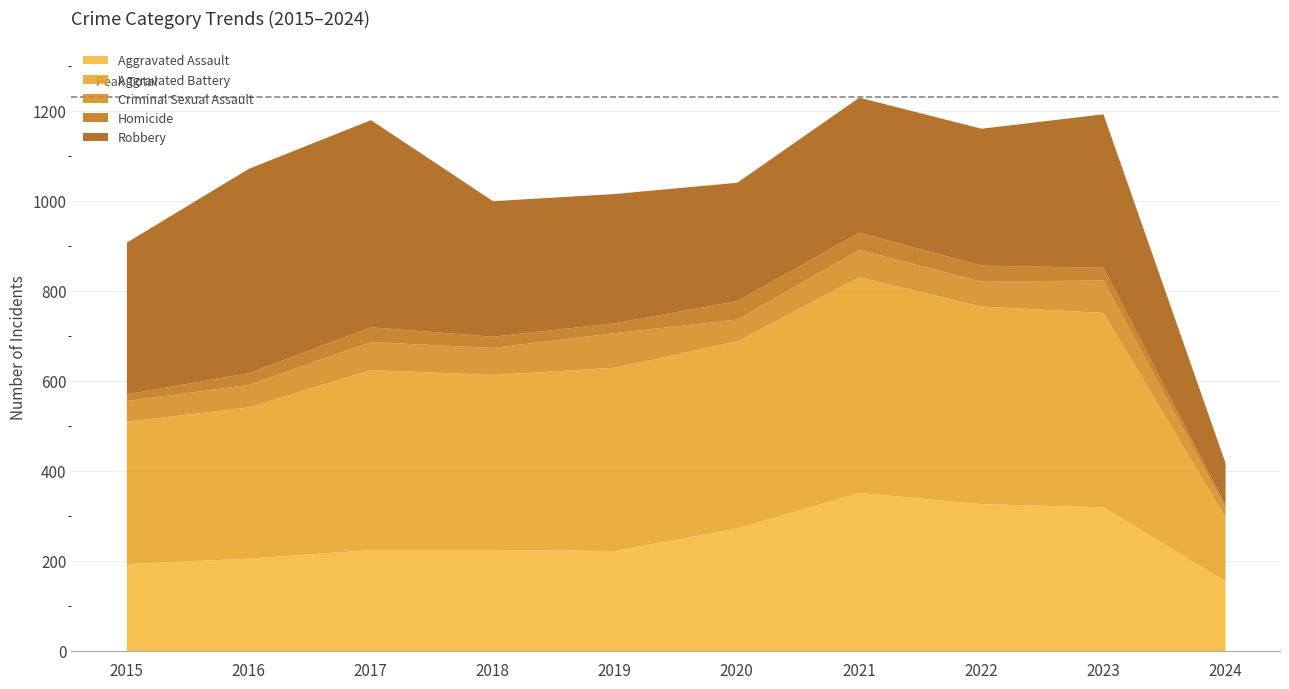

Which has a higher value, 2017 or 2016?

2017